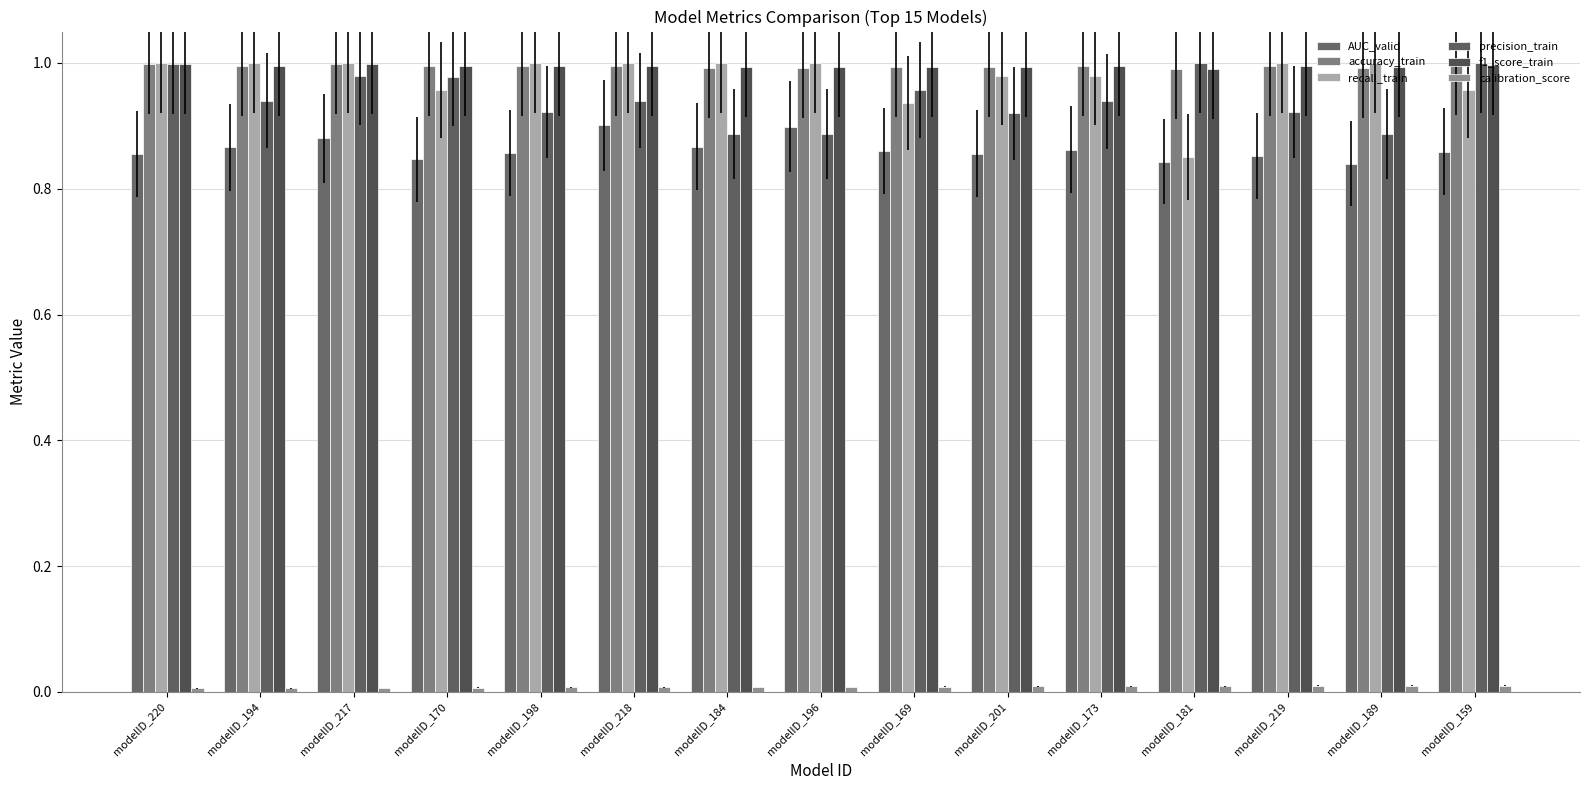

Does the chart contain any negative values?

No